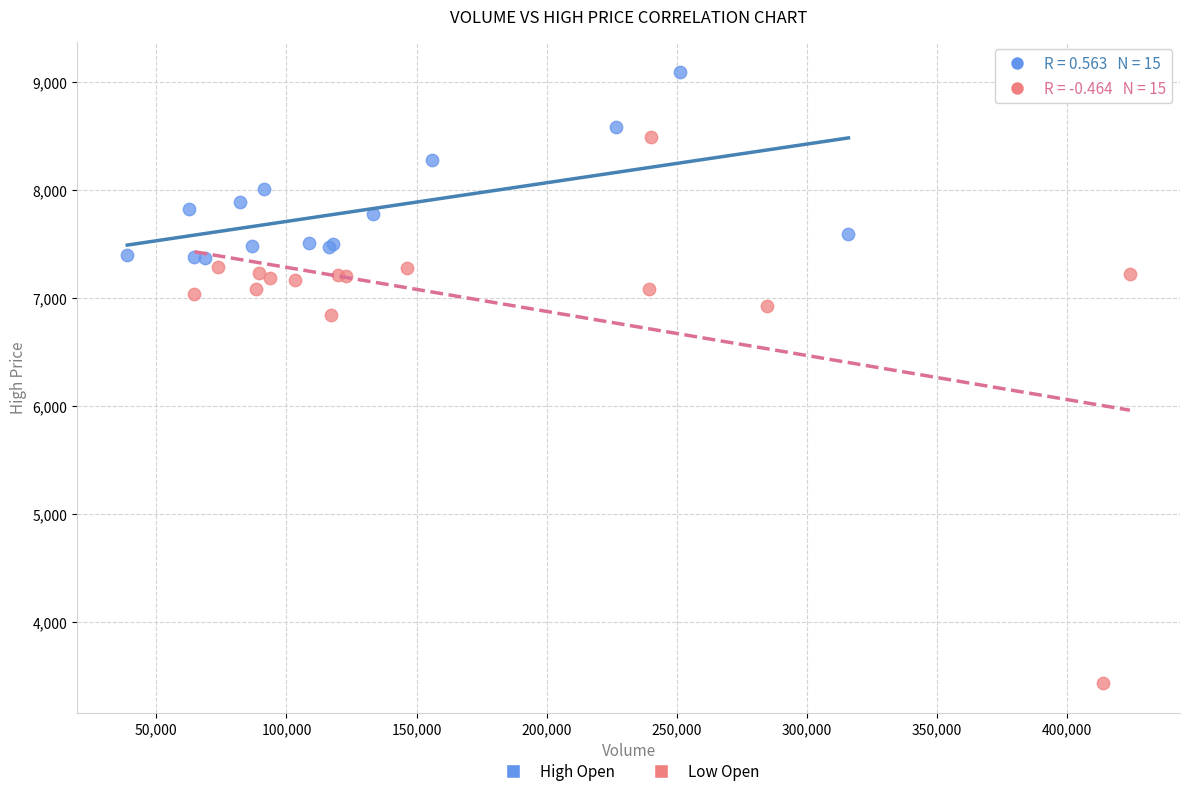

Which series reaches the minimum Y coordinate?

Low Open